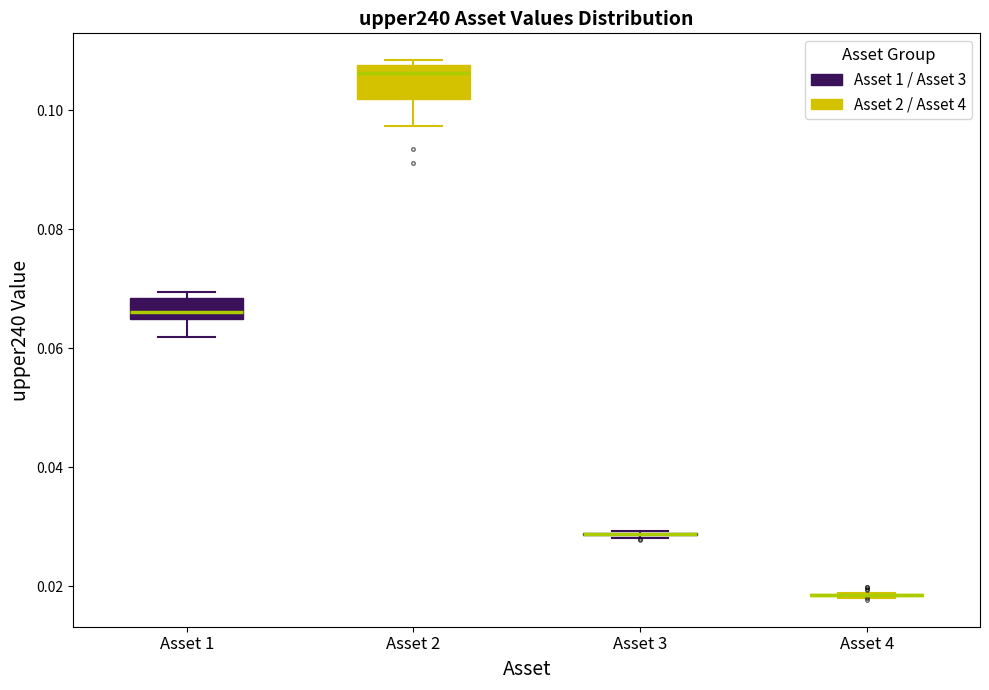

Reading left to right, read every box against the y-axis: the position of its median line, the range the box covers, and the ends of its whiskers. The values are not printed on the chart, so give them approximately, as read against the axis.

Asset 1: median 0.066 (just above the box's lower edge), box 0.066 to 0.068, whiskers 0.062 to 0.070
Asset 2: median 0.106, box 0.102 to 0.108, whiskers 0.098 to 0.108 (just above the box's upper edge)
Asset 3: box collapsed to a line at 0.028, whiskers 0.028 to 0.030
Asset 4: box collapsed to a line at 0.018, whiskers 0.018 to 0.018